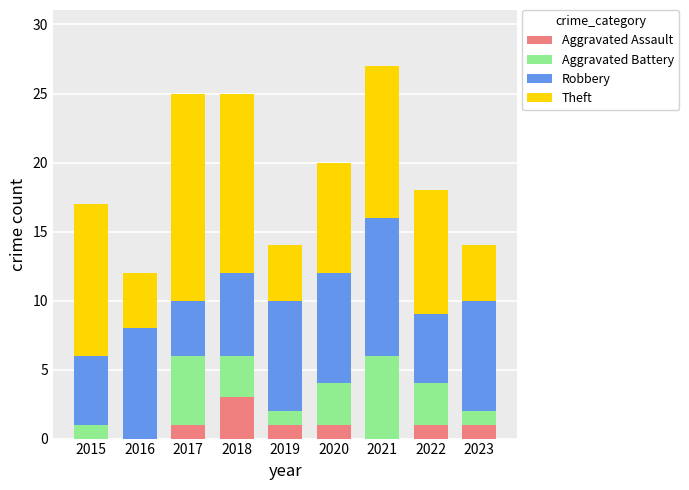

What is the approximate value of Aggravated Assault at 2018?

3